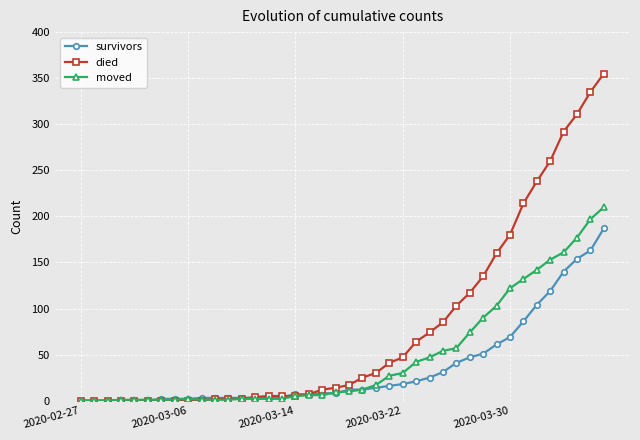

At how many categories does at least one series exceed 298?

3